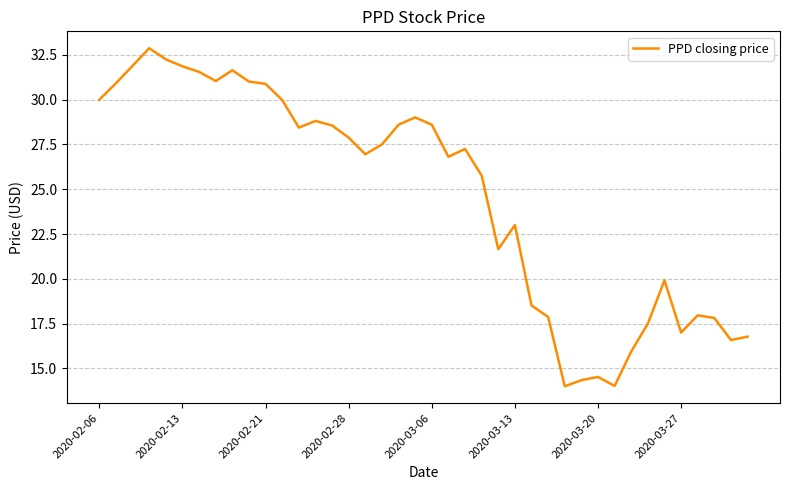

What is the difference between the maximum and minimum values?

18.9